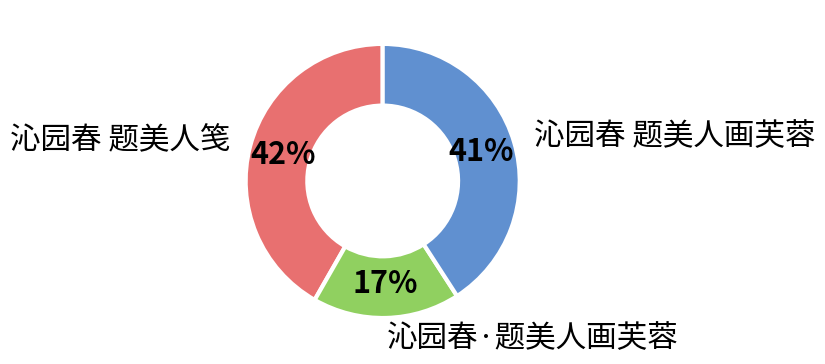

What percentage is the 沁园春·题美人画芙蓉 slice, to the nearest percent?

17%